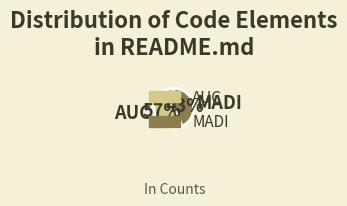

To the nearest percent, what is the combined percentage of MADI and AUC?

100%